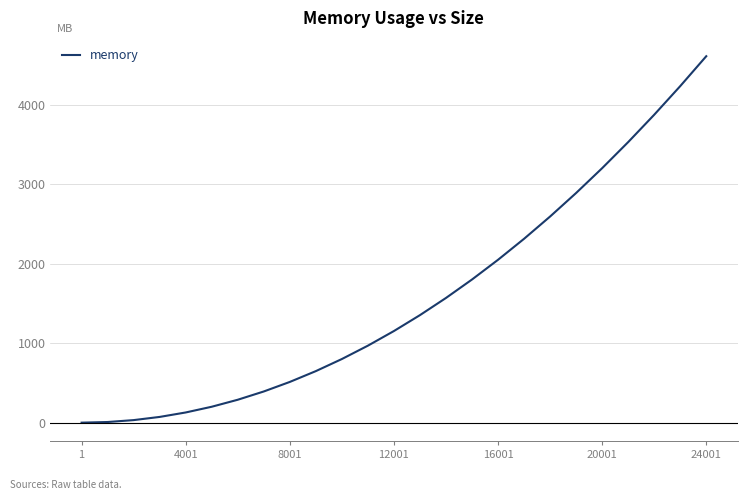

Which category has the lowest value across all series?

1